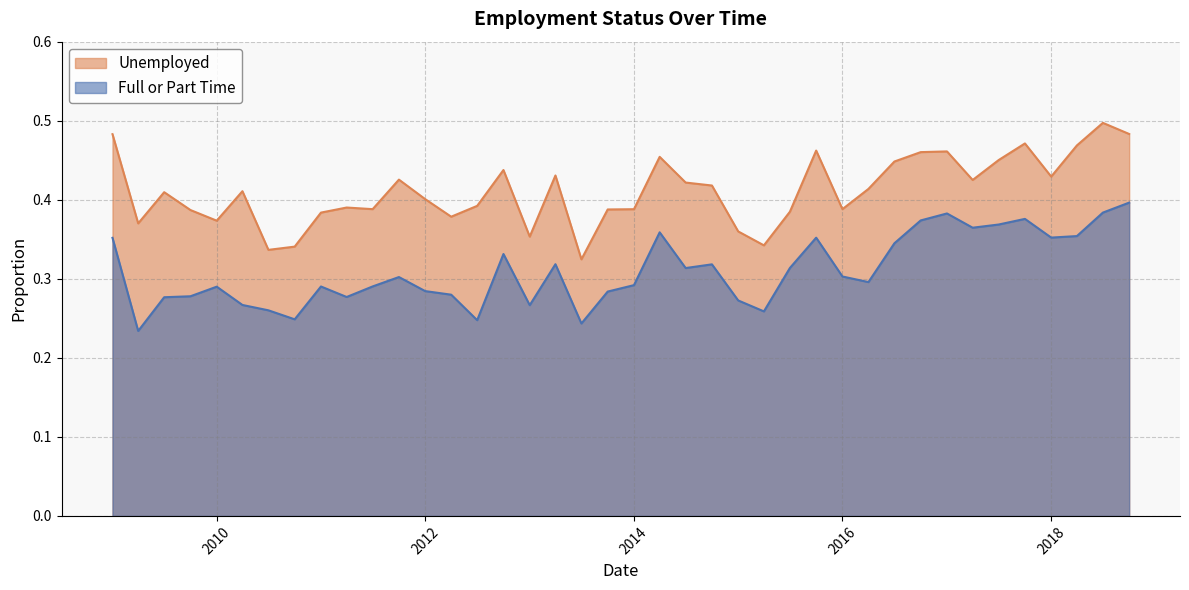

Is it true that Full or Part Time equals 0.3 at 2016-07-01?

True